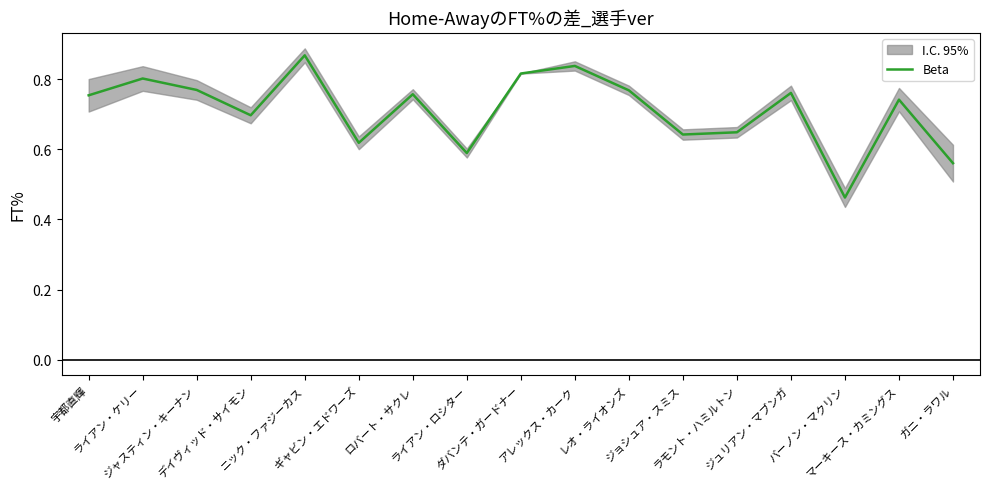

Reading left to right, transcribe all the data shown in this chart.

0.8	0.8	0.8	0.7	0.9	0.6	0.8	0.6	0.8	0.8	0.8	0.6	0.6	0.8	0.5	0.7	0.6